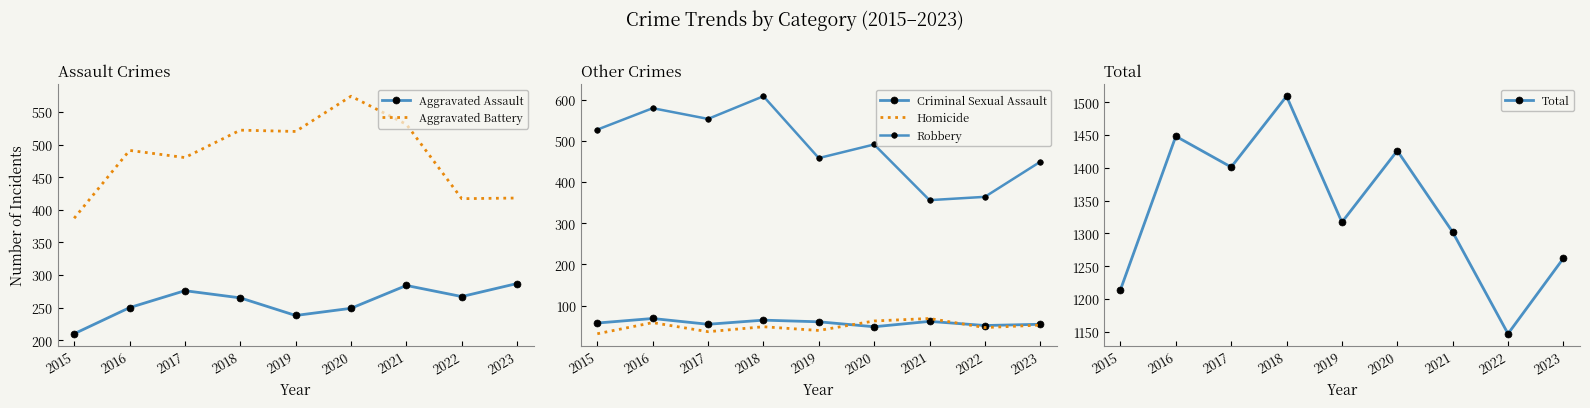

What is the average value of the Criminal Sexual Assault series?

58